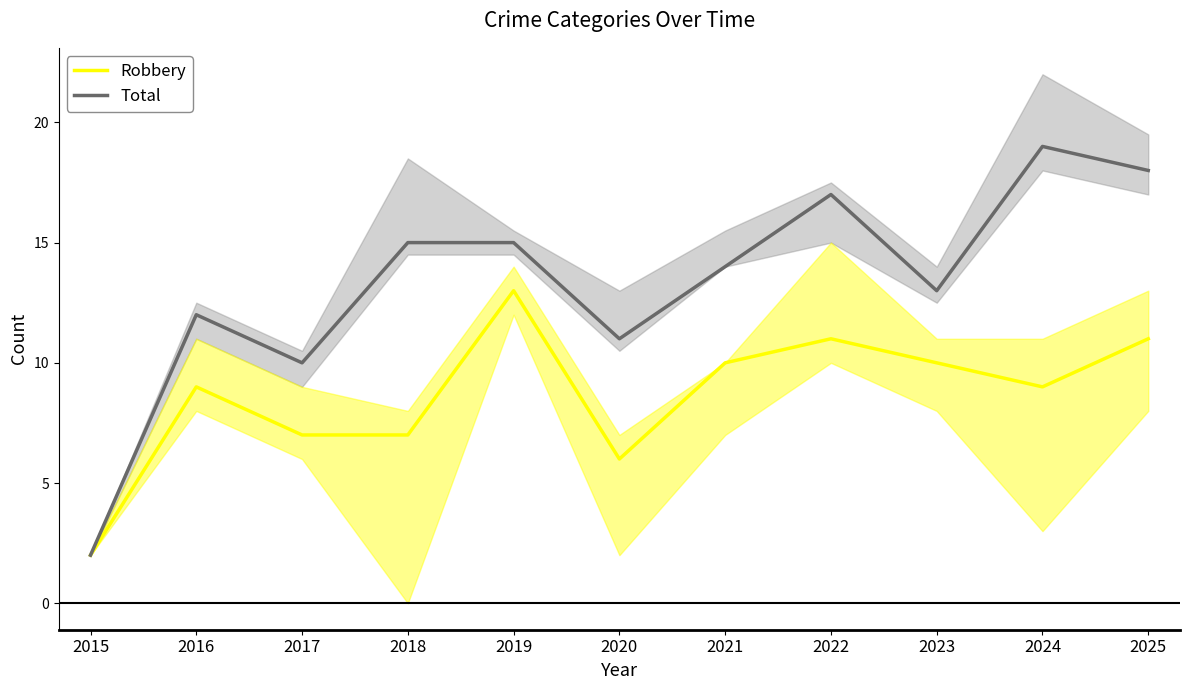

Which category has the lowest value across all series?

2015